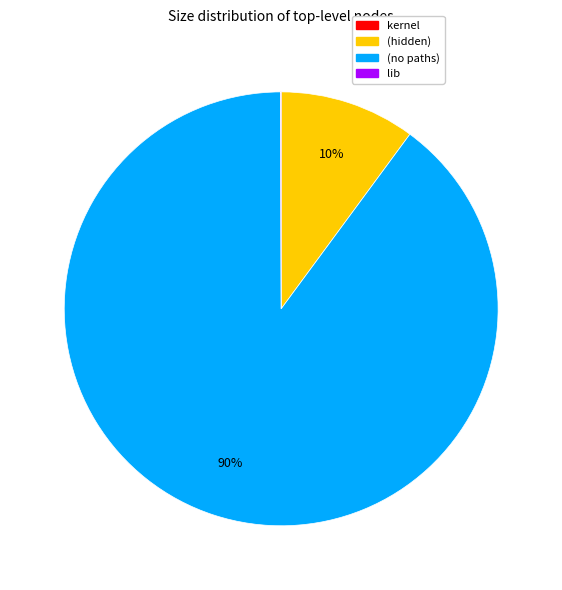

What is the largest slice in the pie chart?

(no paths)